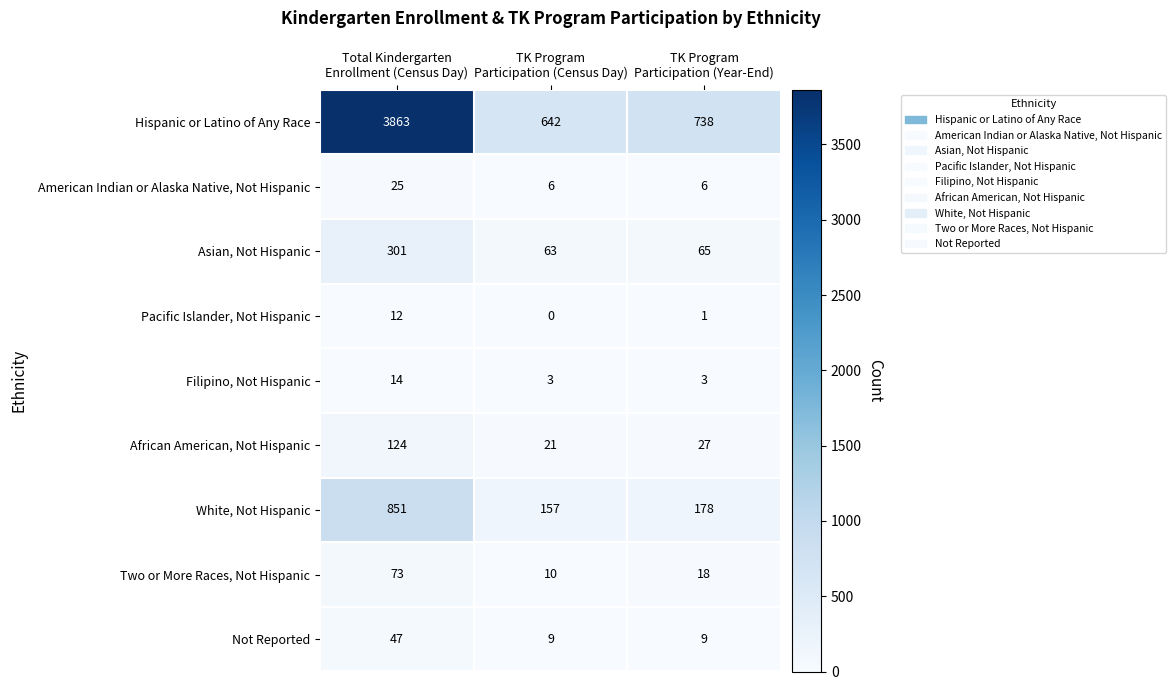

What is the difference between the second highest and minimum values in the Two or More Races, Not Hispanic series?

8